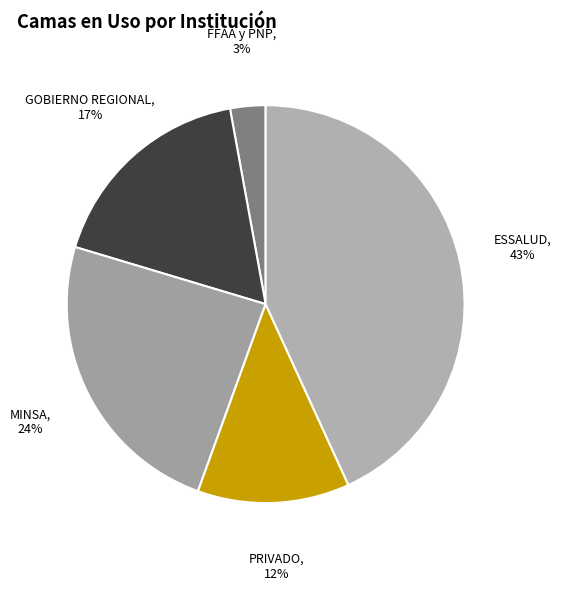

Which has a higher value, ESSALUD or GOBIERNO REGIONAL?

ESSALUD